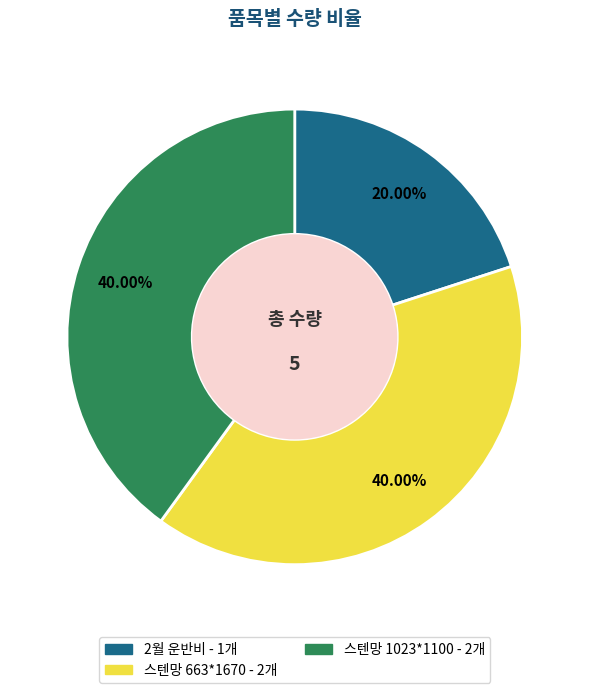

The 2월 운반비 slice represents 29% of the pie. True or false?

False